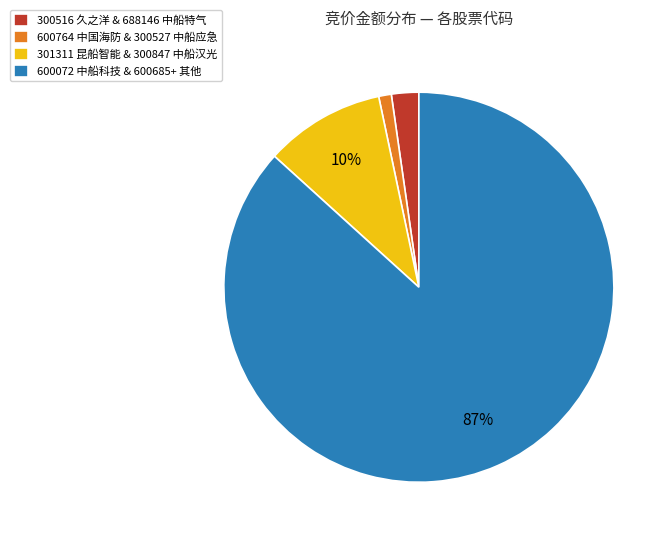

Which category has the biggest portion of the pie?

600072 中船科技 & 600685+ 其他